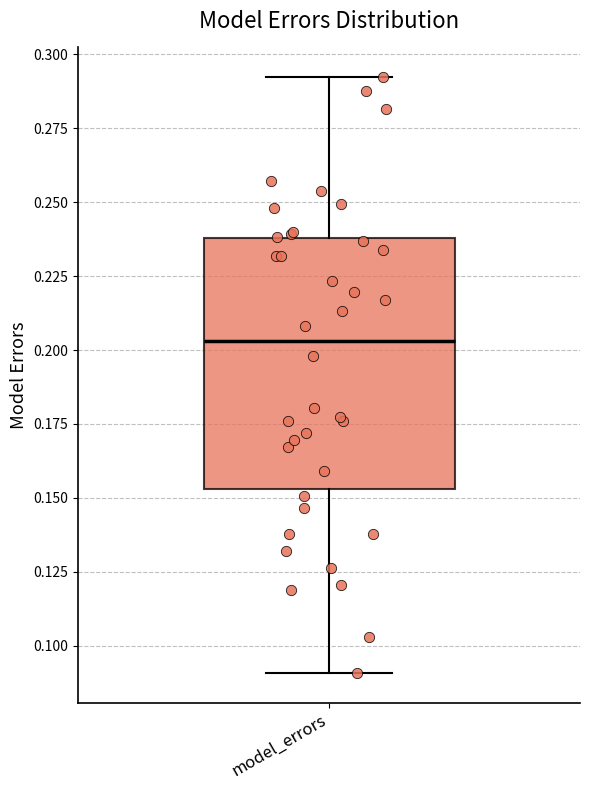

Where is the lower edge of the box for model_errors on the y-axis? The values are not printed on the chart, so give them approximately, as read against the axis.

0.155